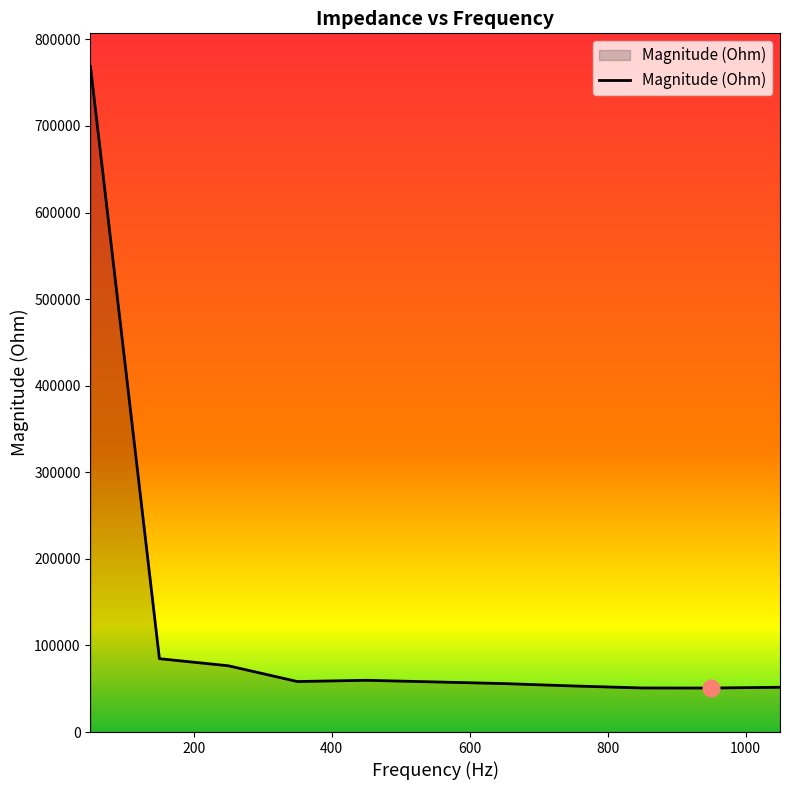

What is the minimum value shown in the chart?

50812.8